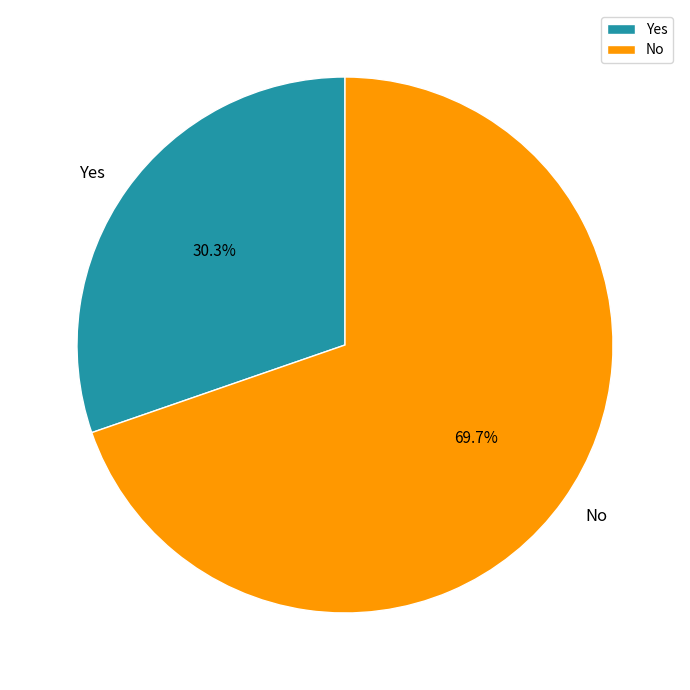

How much of the chart is everything except Yes?

69.7%